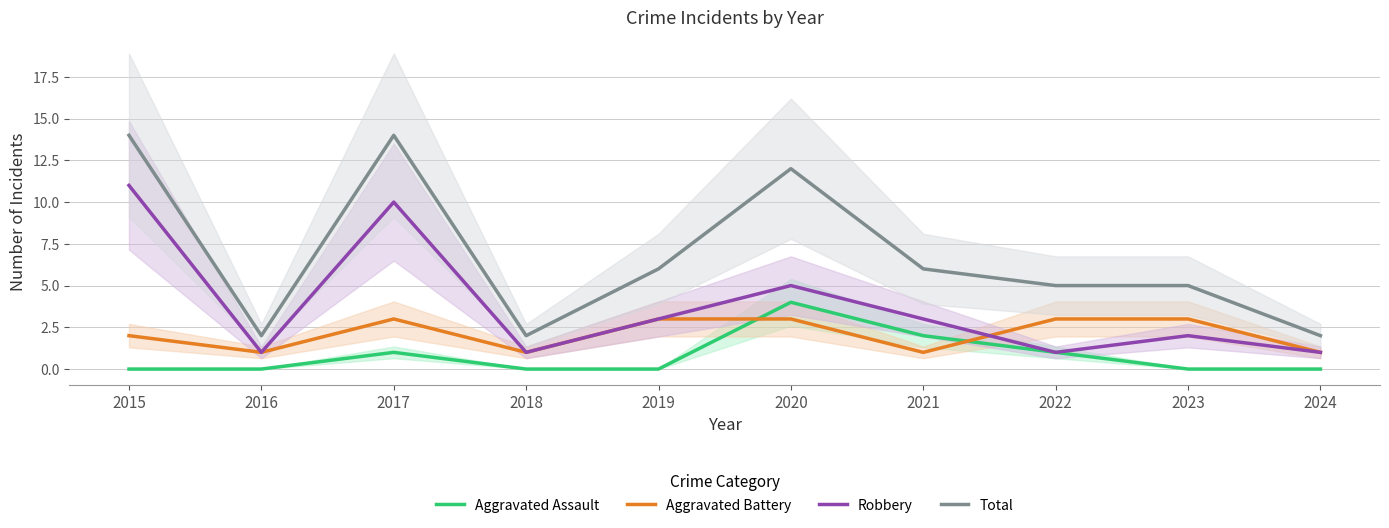

How many data points does each series have?

10